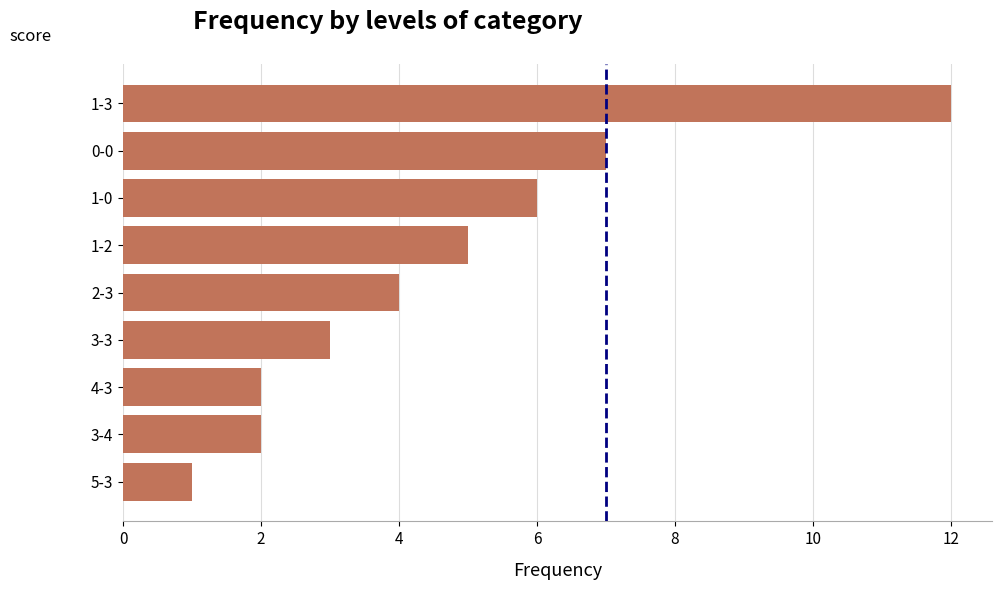

Which label corresponds to the smallest value in the chart?

5-3